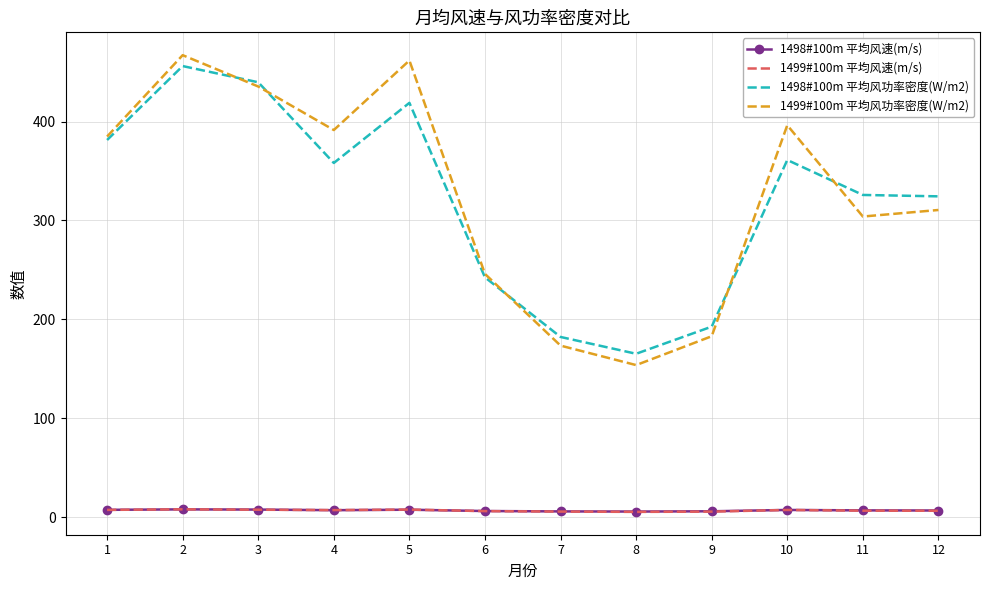

True or false: 1498#100m 平均风功率密度(W/m2) and 1499#100m 平均风速(m/s) intersect in this chart.

False